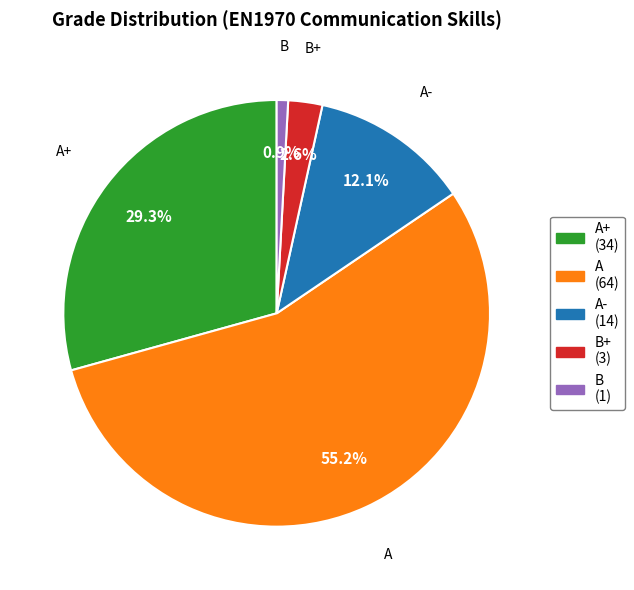

Which has a higher value, A- (14) or A (64)?

A (64)